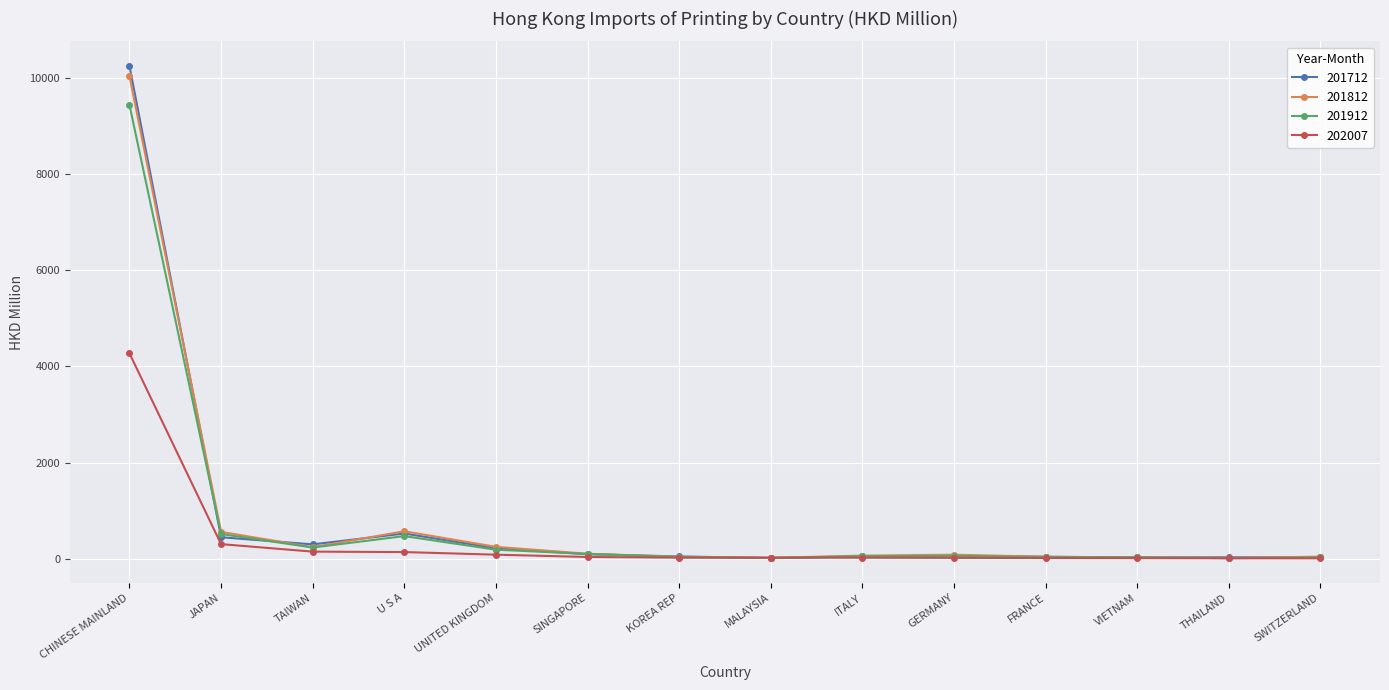

The 201712 series shows 446.9 at JAPAN. True or false?

True